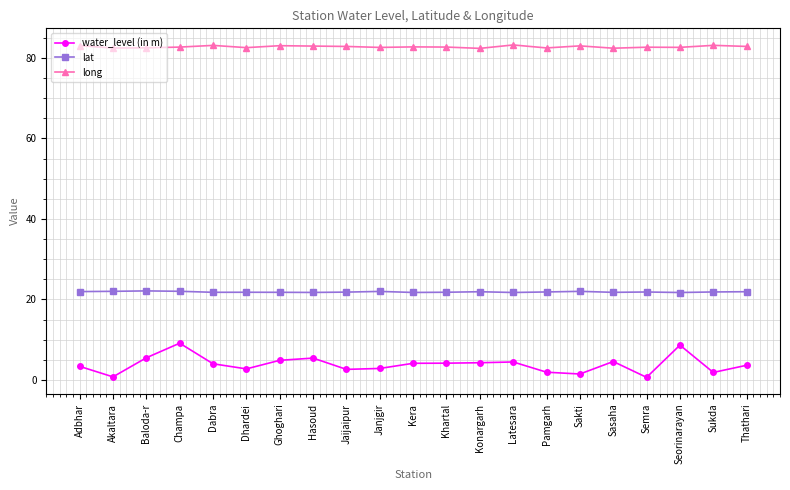

At which label does water_level (in m) first exceed 4?

Baloda-r